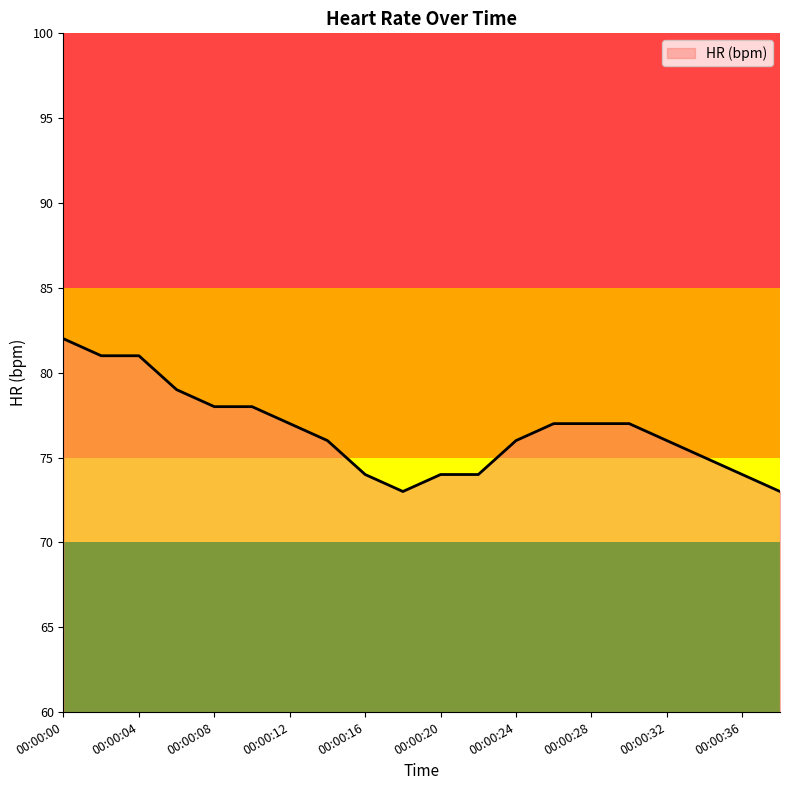

What is the smallest value displayed?

73